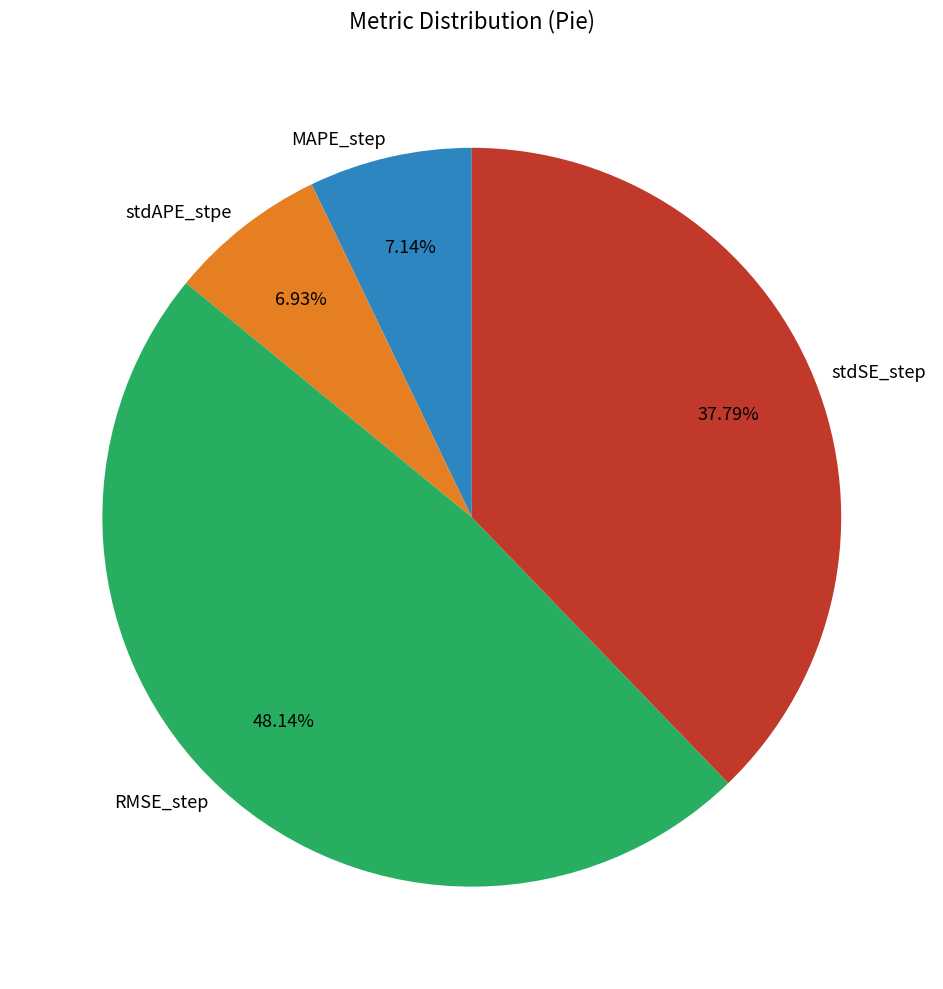

To the nearest percent, what portion does MAPE_step represent?

7%